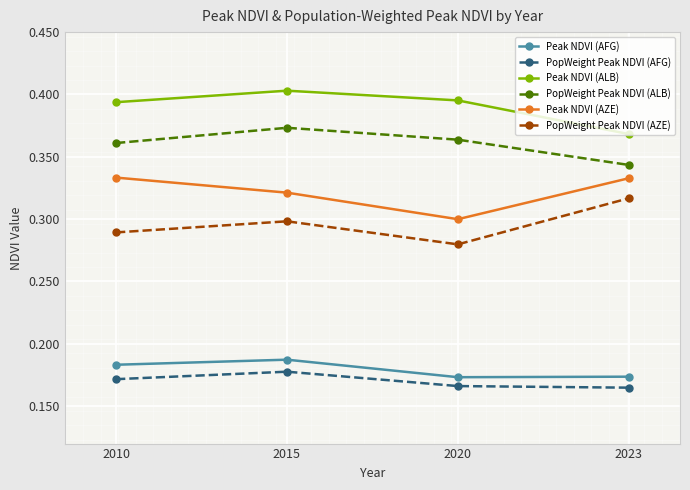

List the series in order of their peak value, lowest first.

PopWeight Peak NDVI (AFG), Peak NDVI (AFG), PopWeight Peak NDVI (AZE), Peak NDVI (AZE), PopWeight Peak NDVI (ALB), Peak NDVI (ALB)